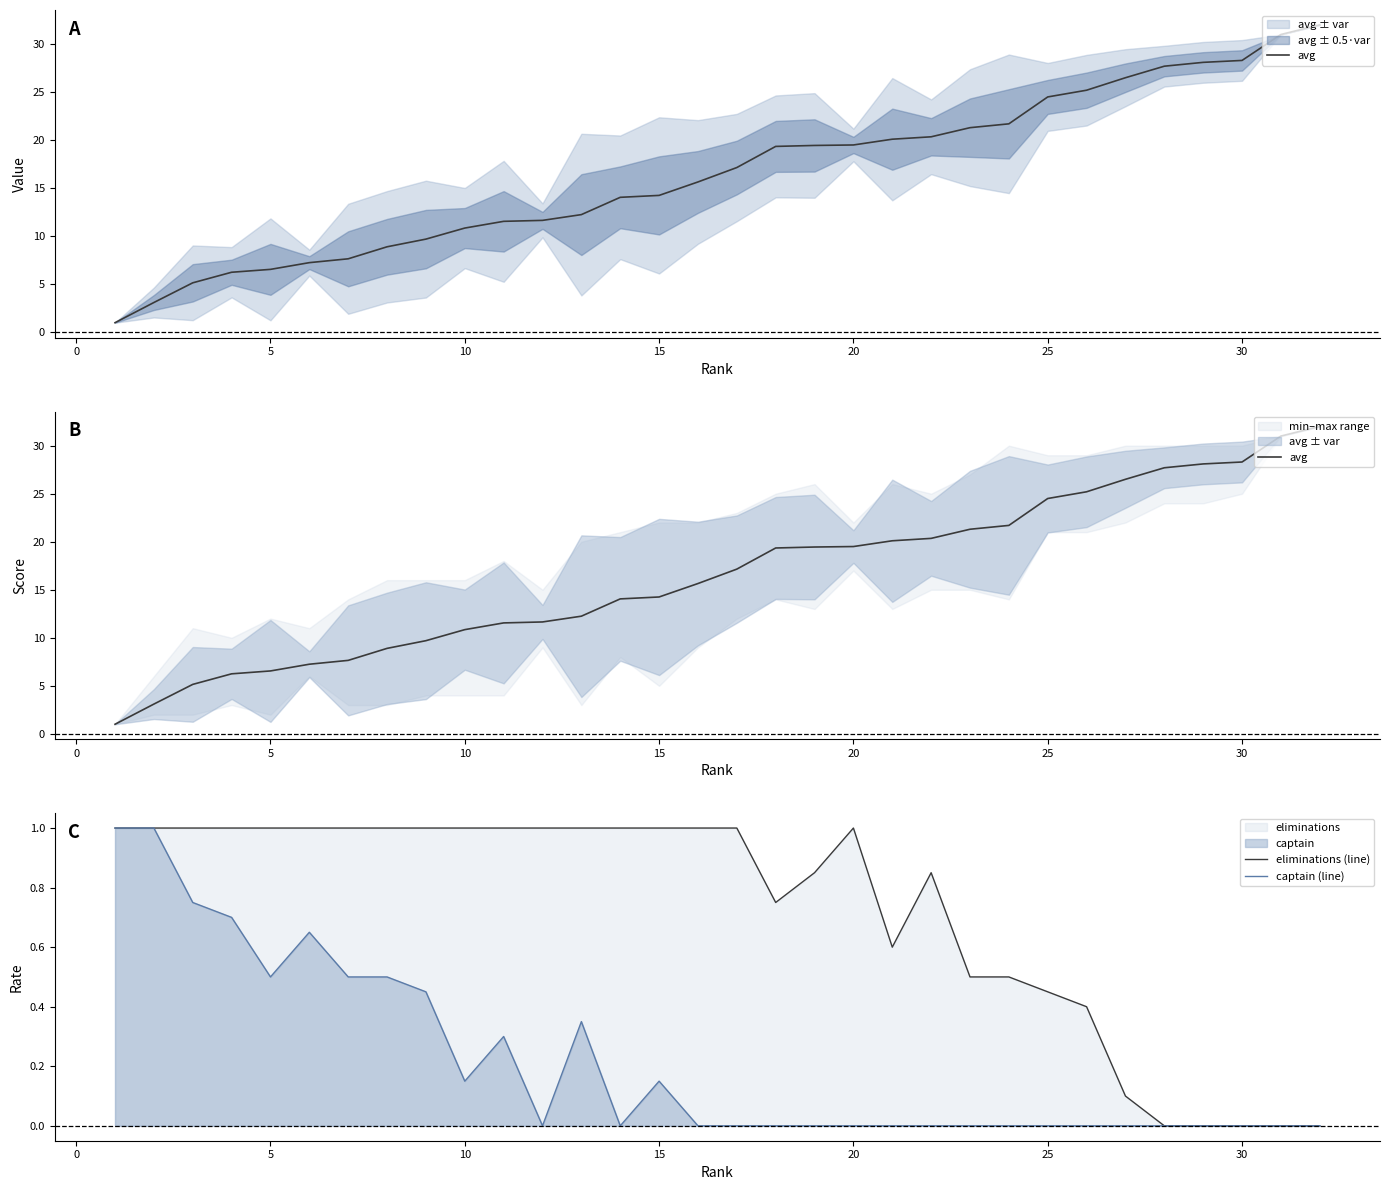

Count the eliminations (line) values in the range 0 to 1.

32